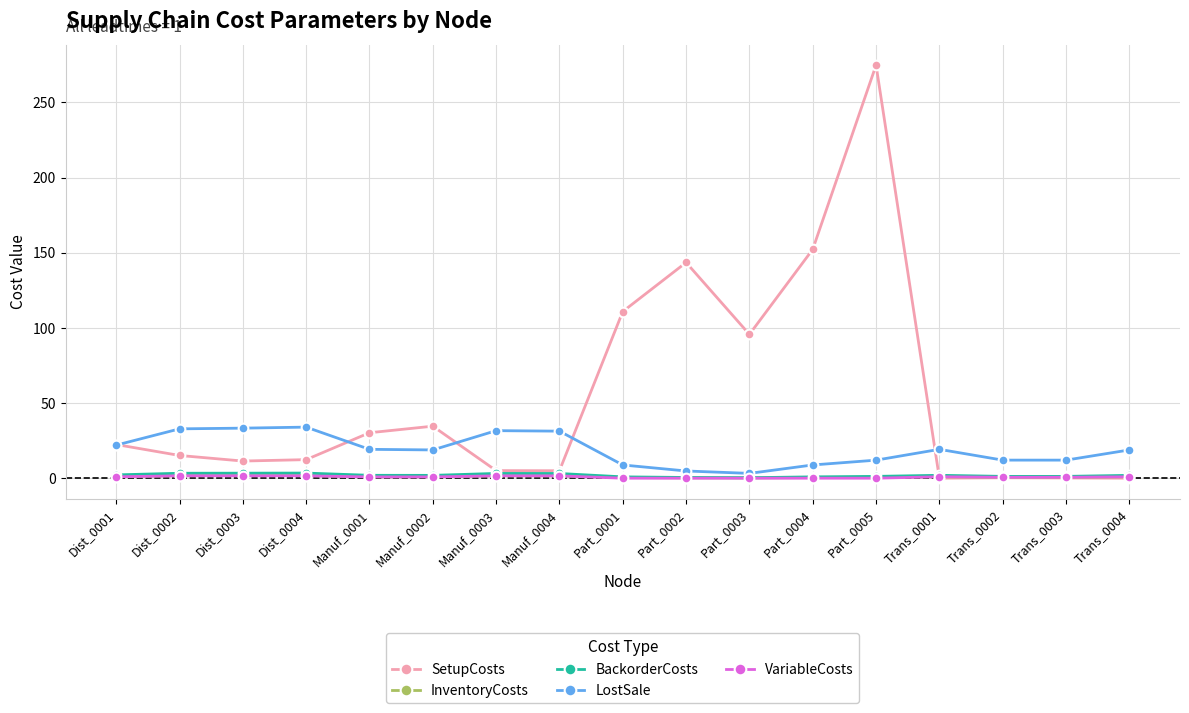

At how many categories does at least one series exceed 129?

3